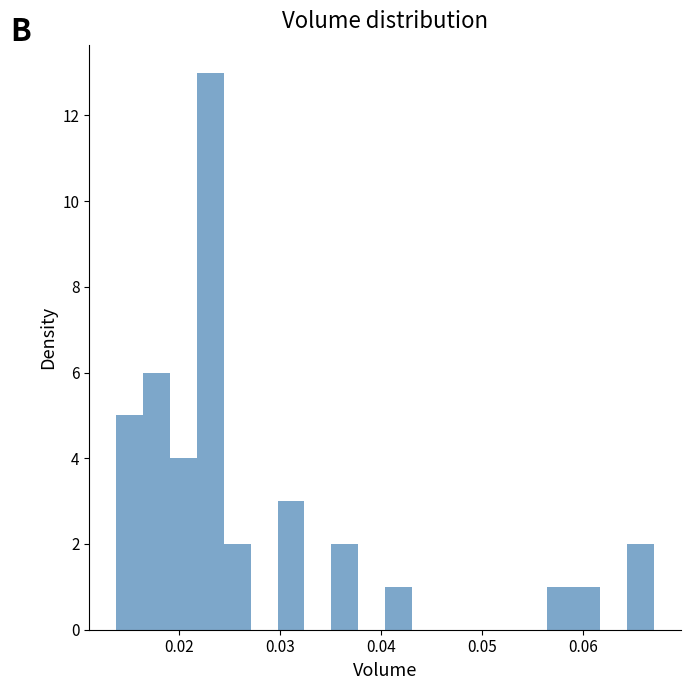

Read against the x-axis, roughly where is the centre of the tallest bar?

0.023